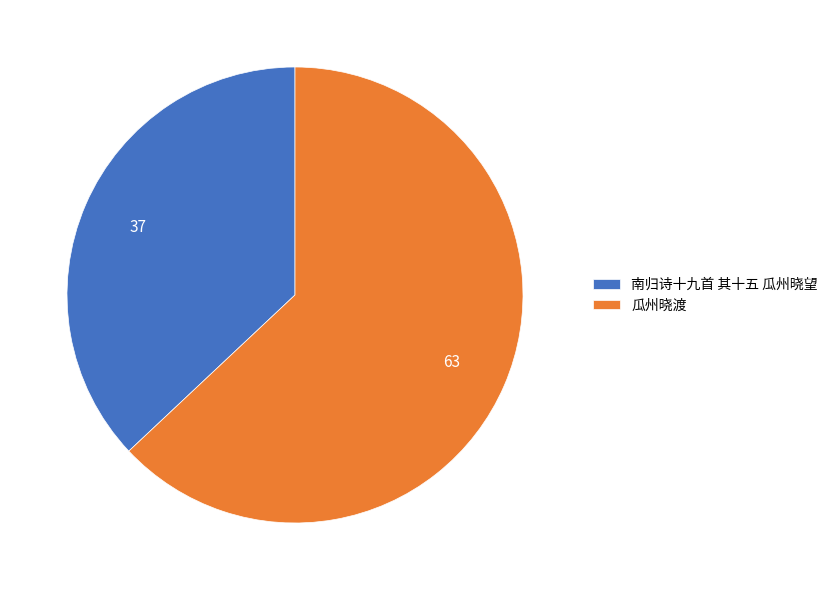

The 南归诗十九首 其十五 瓜州晓望 slice represents 37% of the pie. True or false?

True